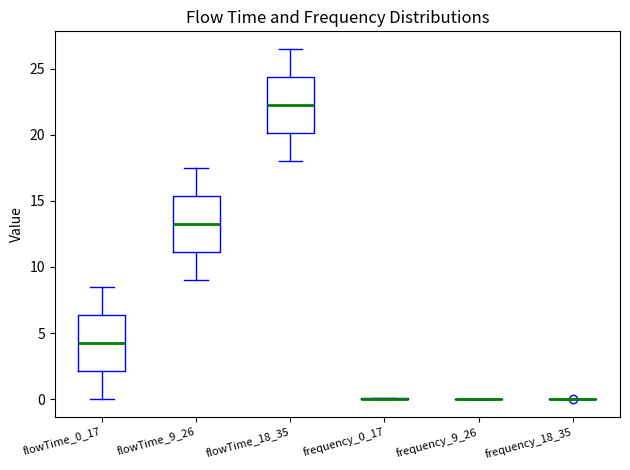

Where does the lower whisker of the box for flowTime_18_35 end on the y-axis? The values are not printed on the chart, so give them approximately, as read against the axis.

18.0